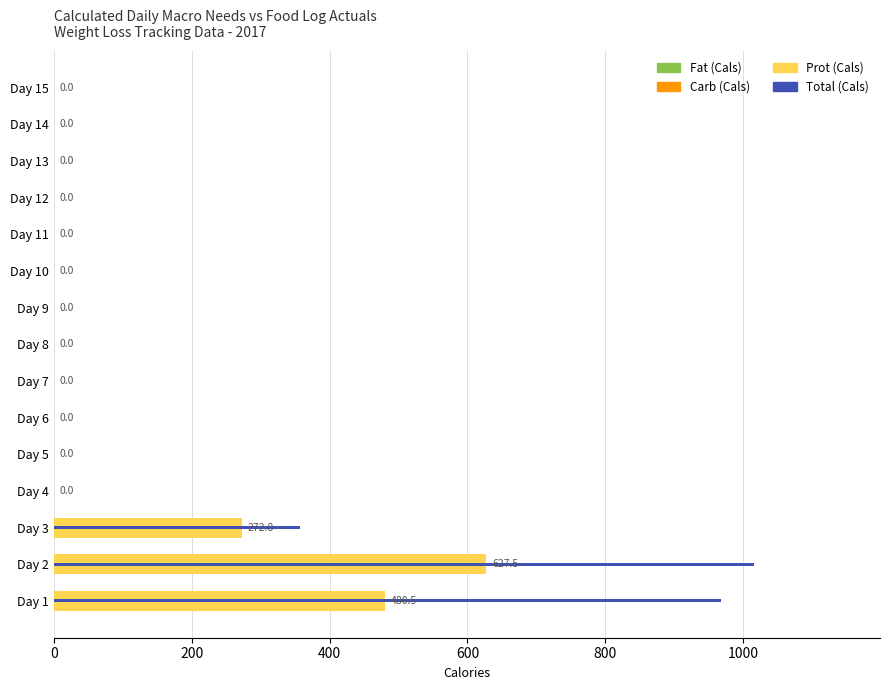

Is the value of Fat (Cals) at Day 8 greater than the value of Total (Cals) at Day 2?

No